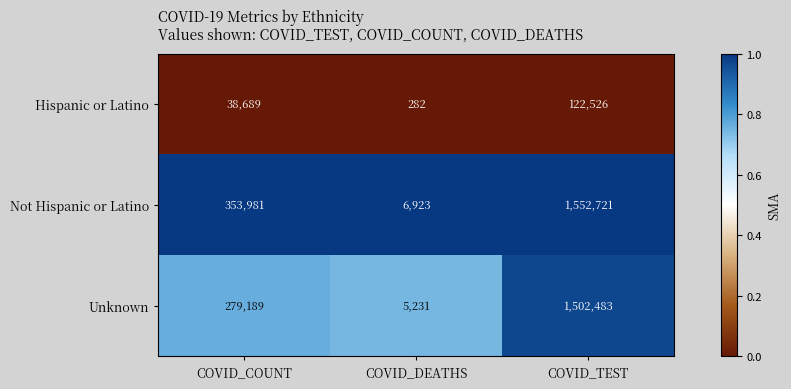

Which series has the largest total across all categories?

Not Hispanic or Latino